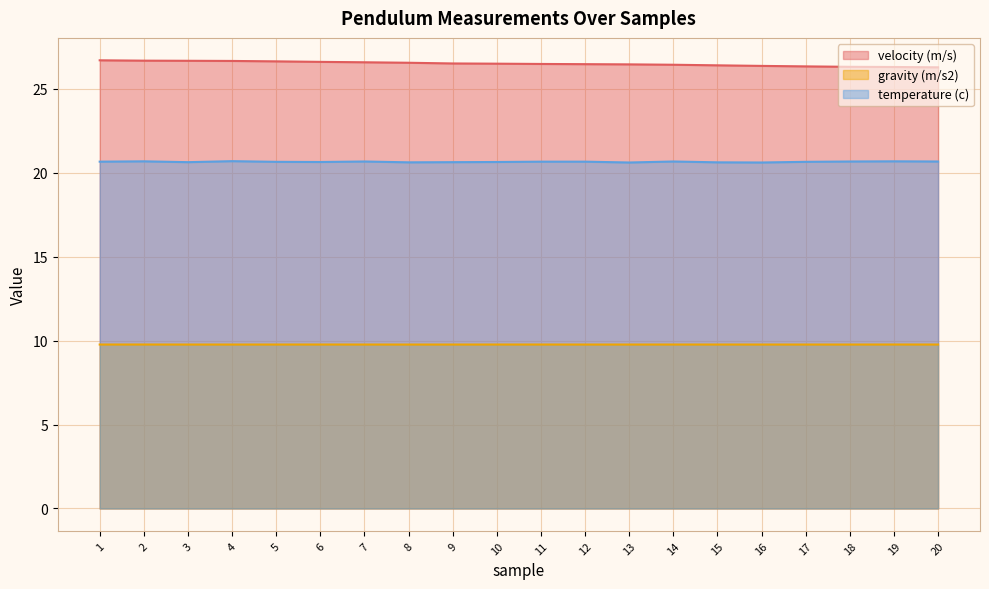

What is the total value across all series at 7?

57.0